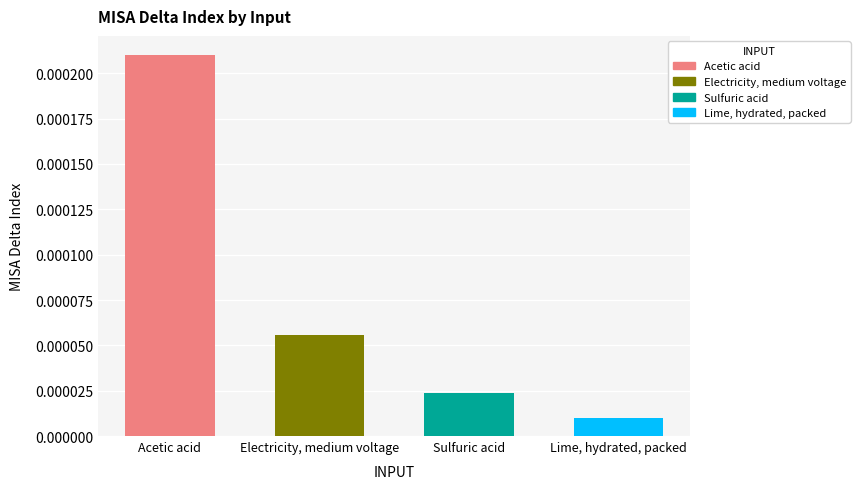

Which label corresponds to the smallest value in the chart?

Lime, hydrated, packed